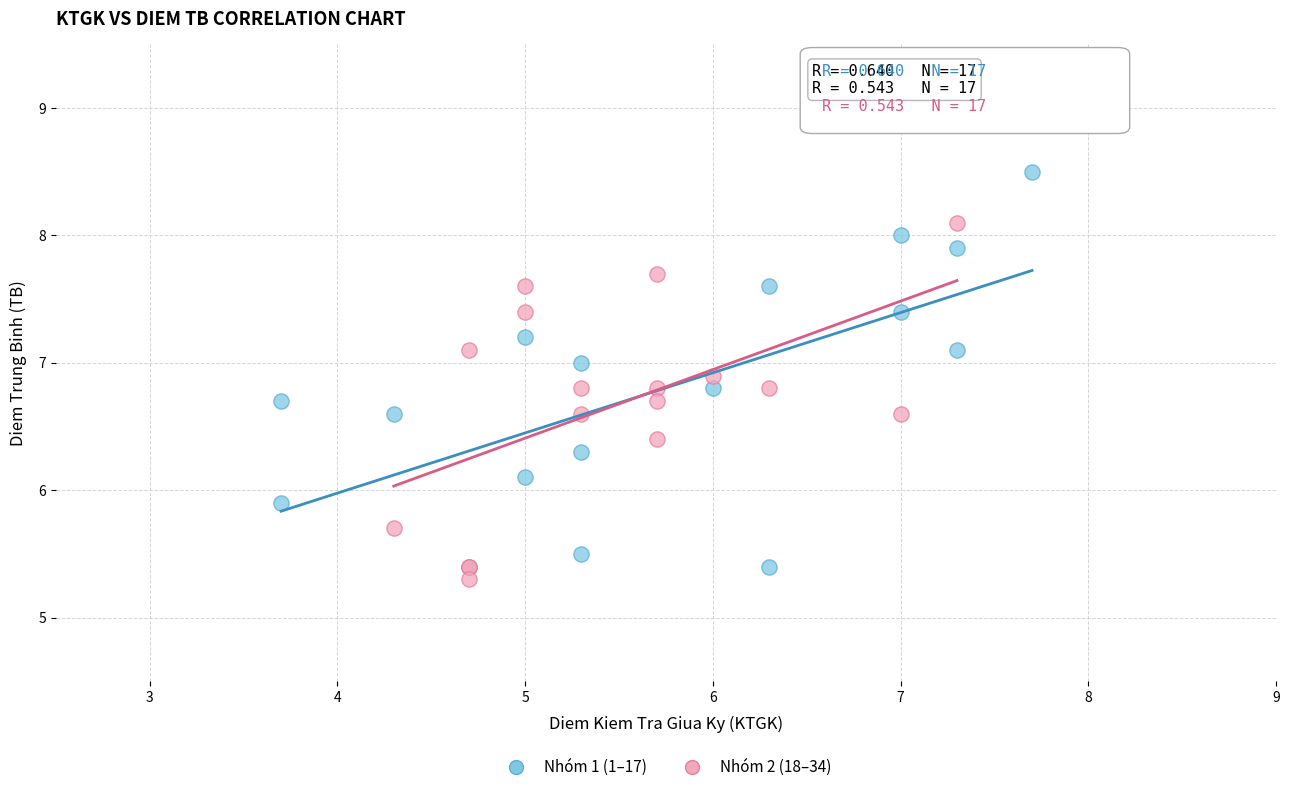

Which series contains the highest Y value?

Nhóm 1 (1–17)